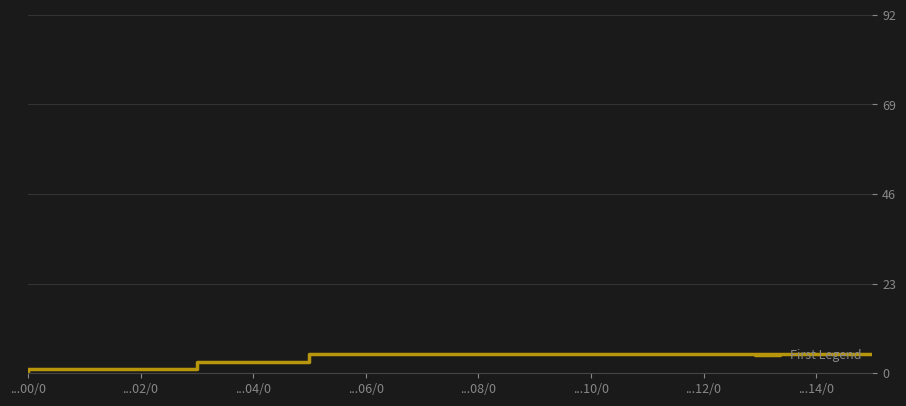

What value does the data have at ...12/0?

5